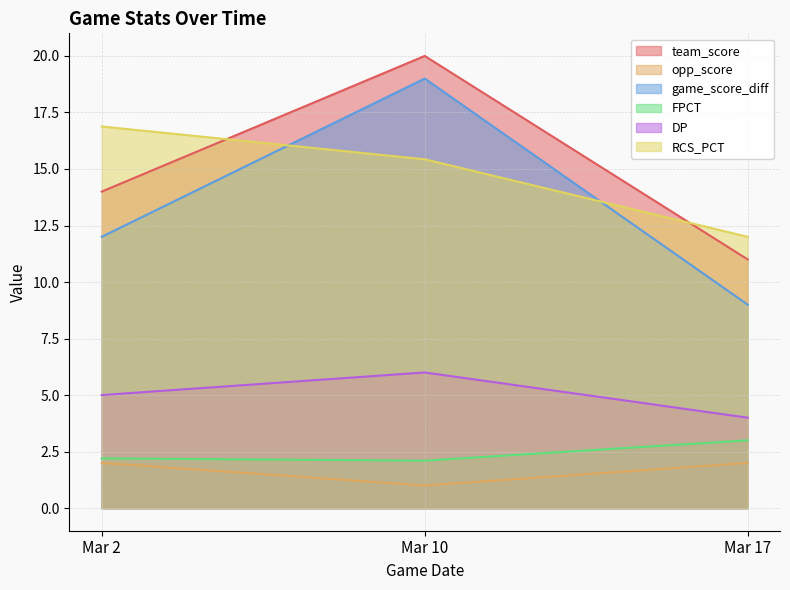

Which series has the widest spread of values?

game_score_diff